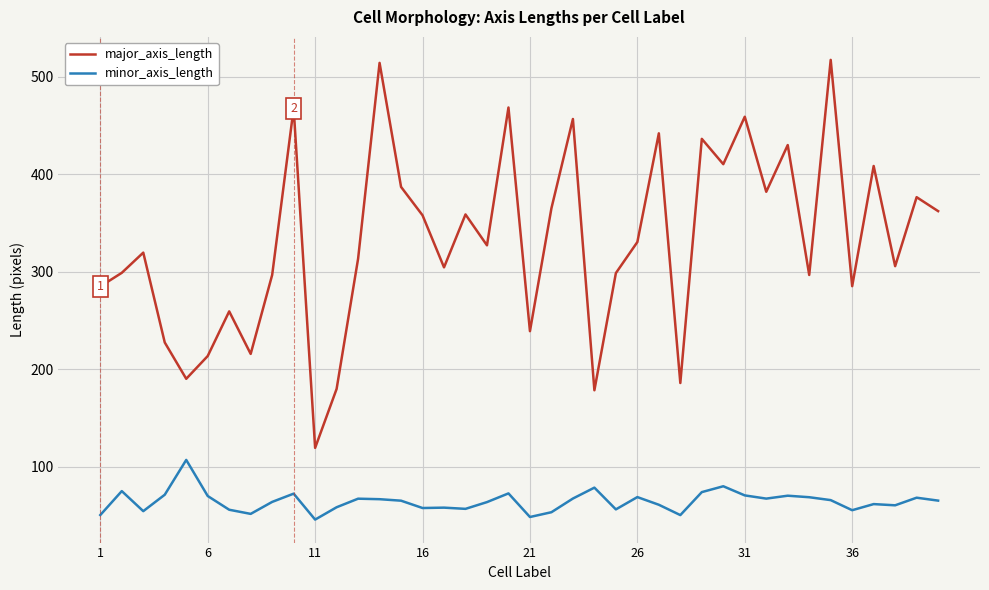

What is the difference between the maximum and minimum values in the minor_axis_length series?

61.2